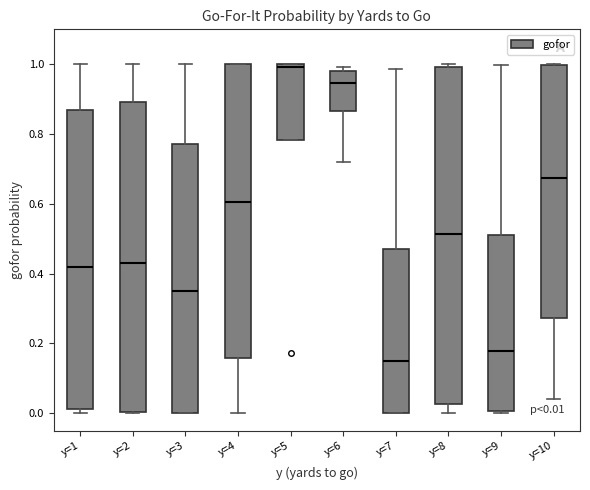

Which box's median line is the lowest?

y=7